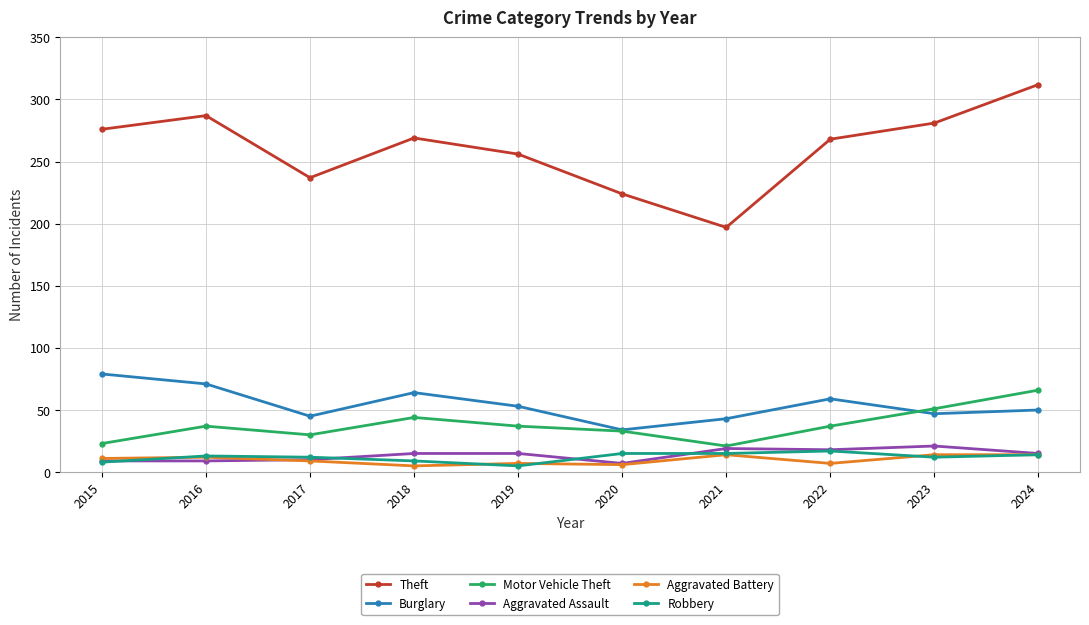

Which series has the largest range (max minus min)?

Theft